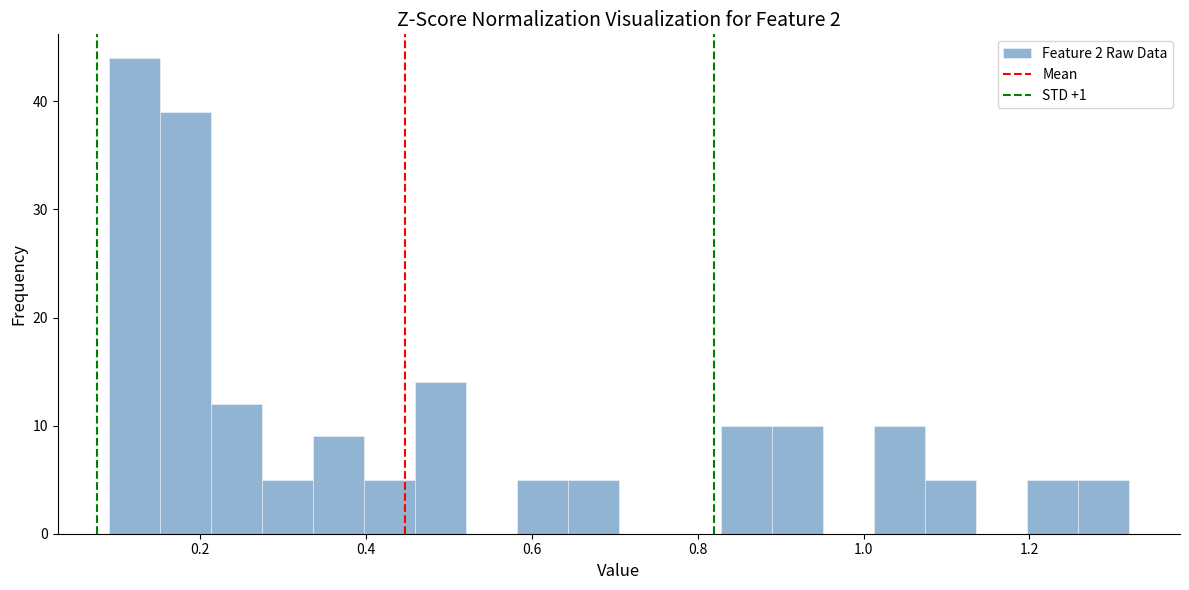

Around what value on the x-axis is the tallest bar? Give the approximate position of its centre, as read against the axis.

0.12